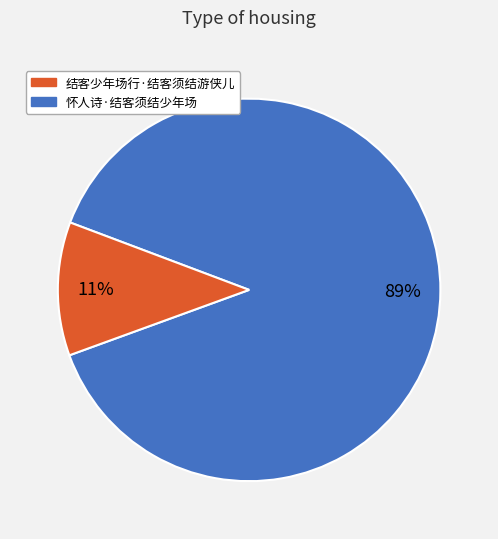

Is there a majority slice in this chart?

Yes